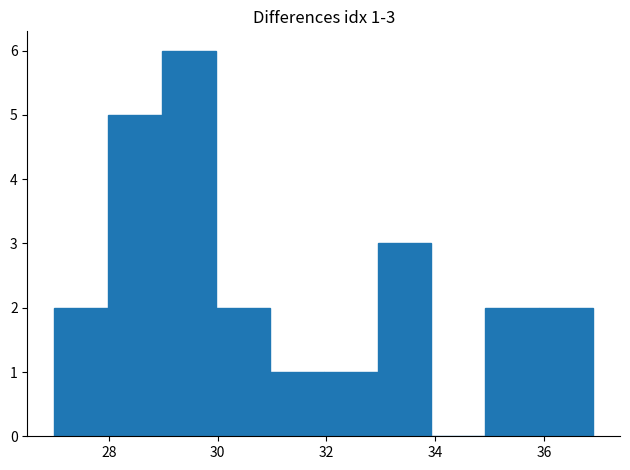

Which range on the x-axis has the tallest bar?

29 to 30